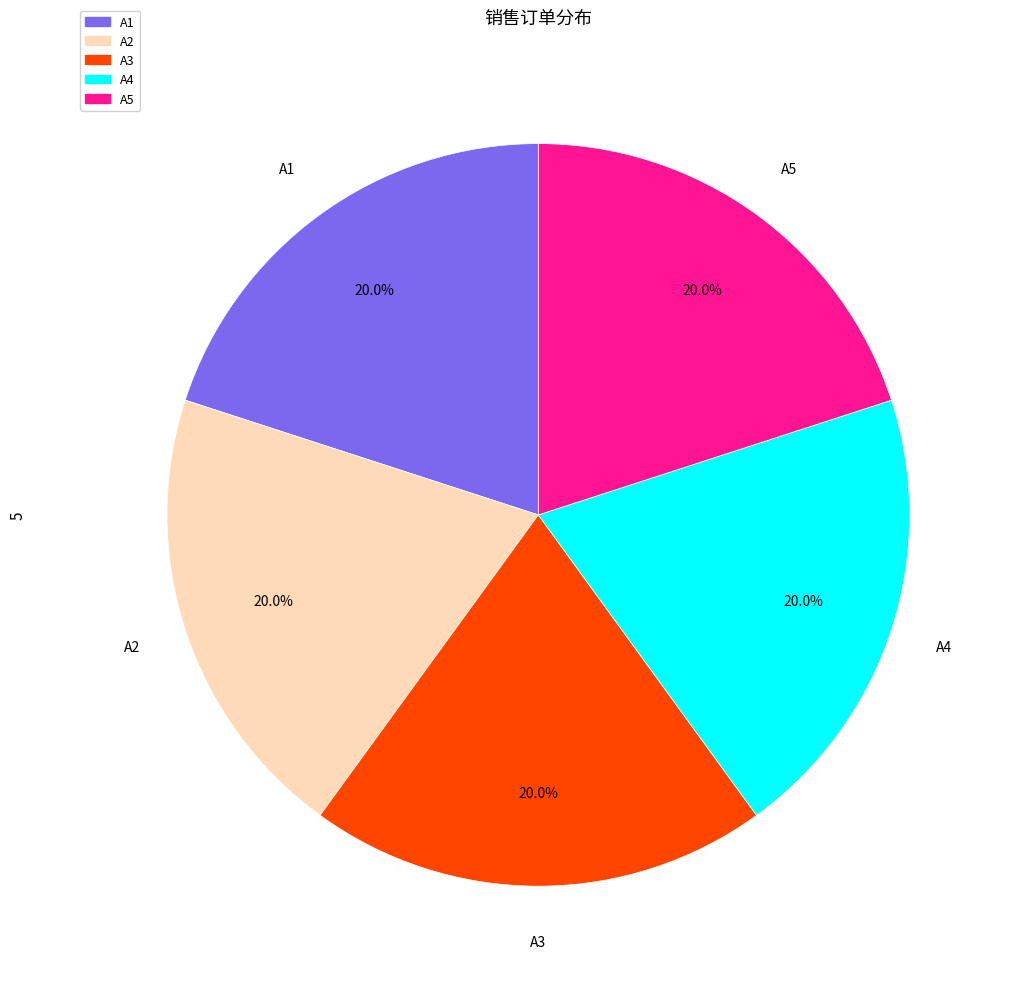

How many slices are in this pie chart?

5